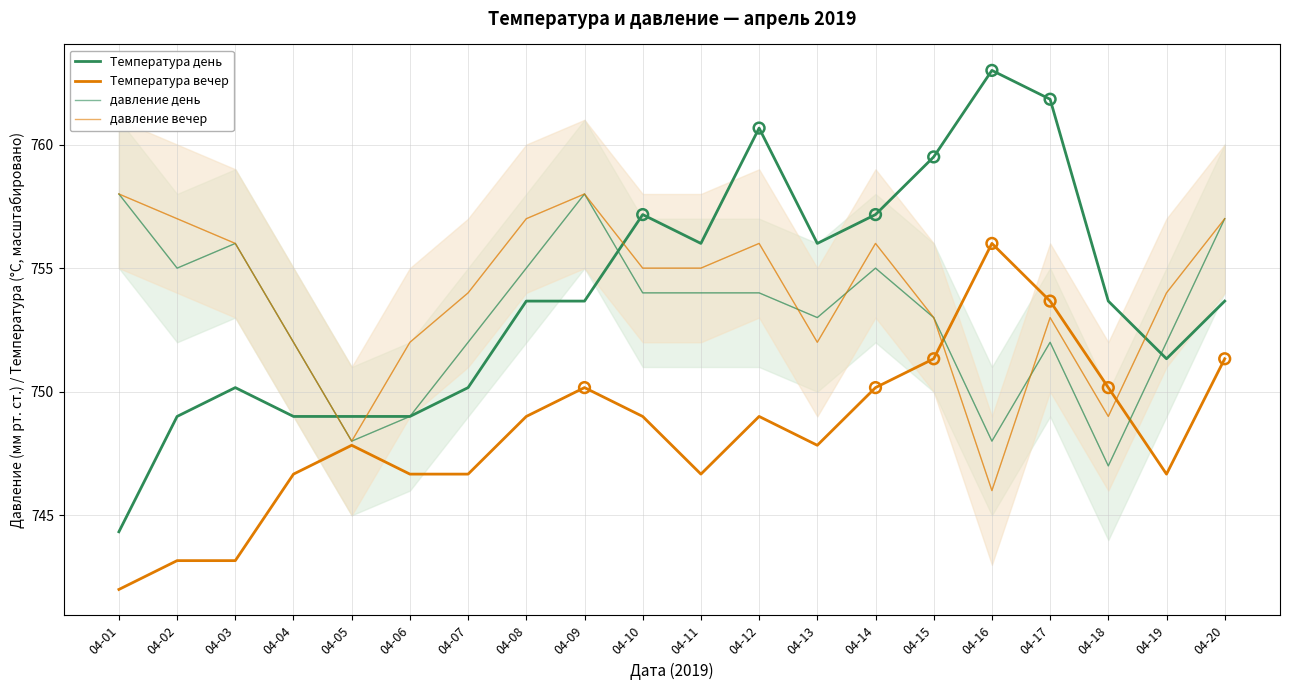

At how many categories does at least one series exceed 752?

17